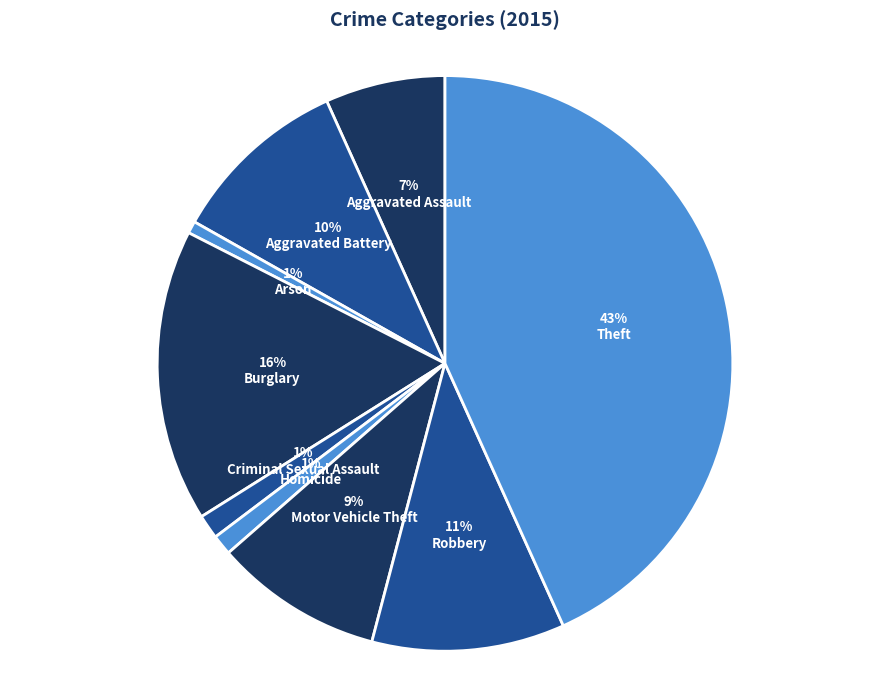

Combined, what portion of the pie is Aggravated Battery and Arson?

10.8%